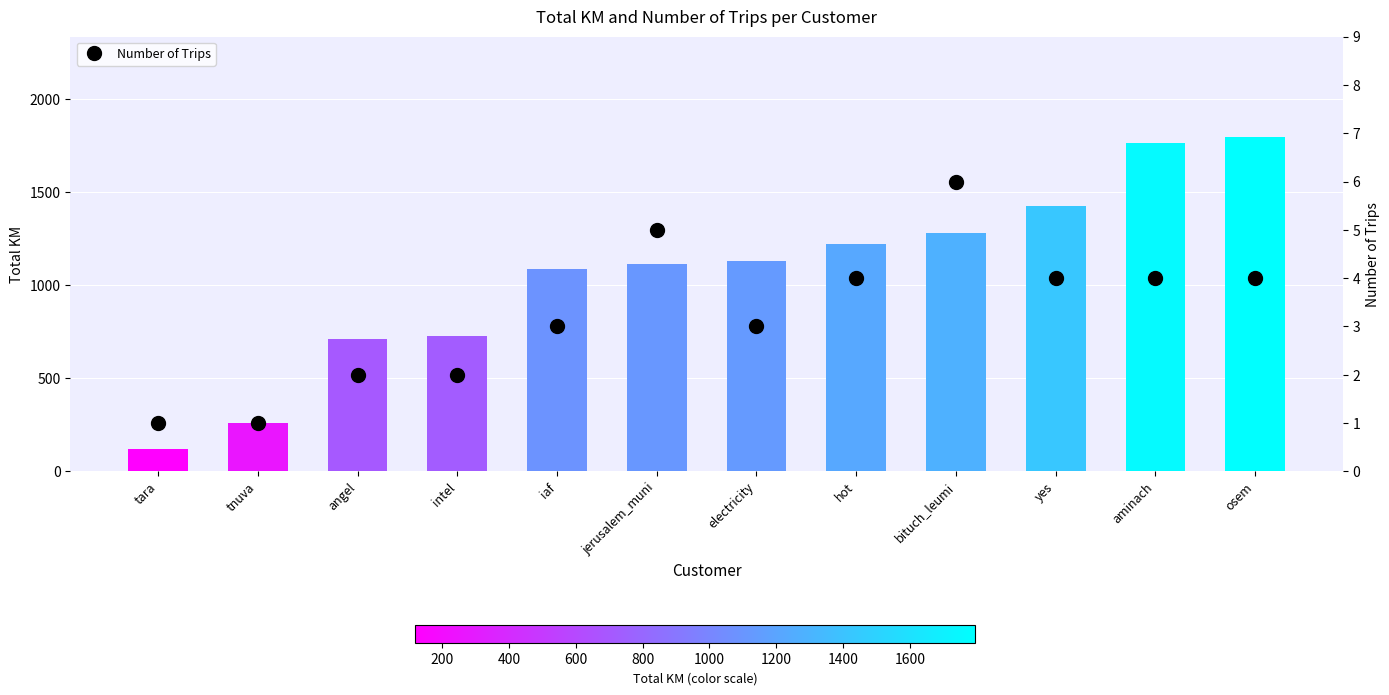

What is the difference between the Total KM values at intel and electricity?

403.0